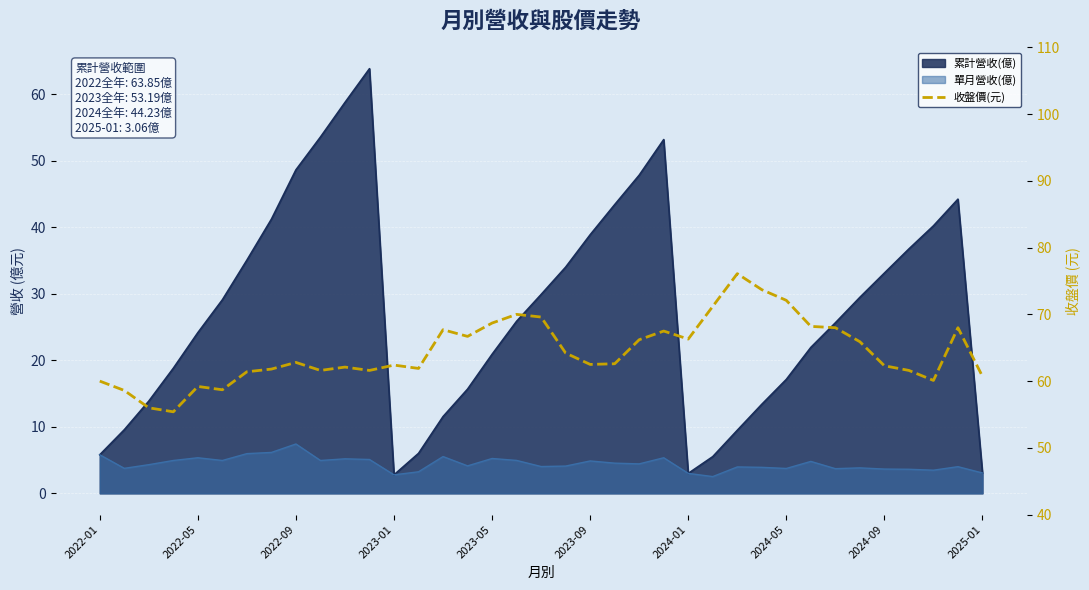

What is the greatest value displayed?

76.1